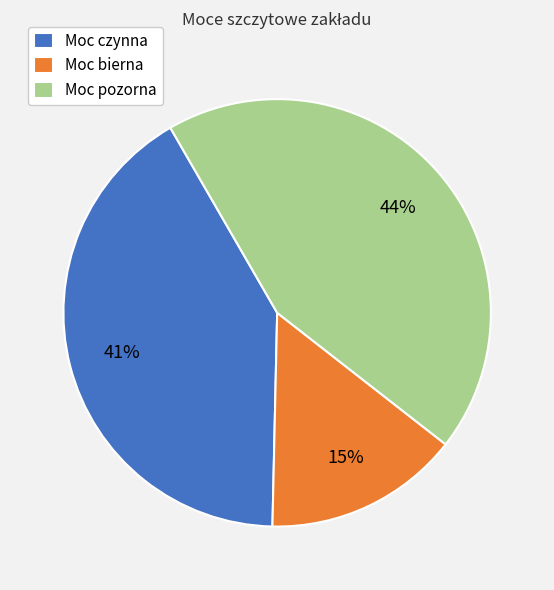

To the nearest percent, what portion does Moc czynna represent?

41%